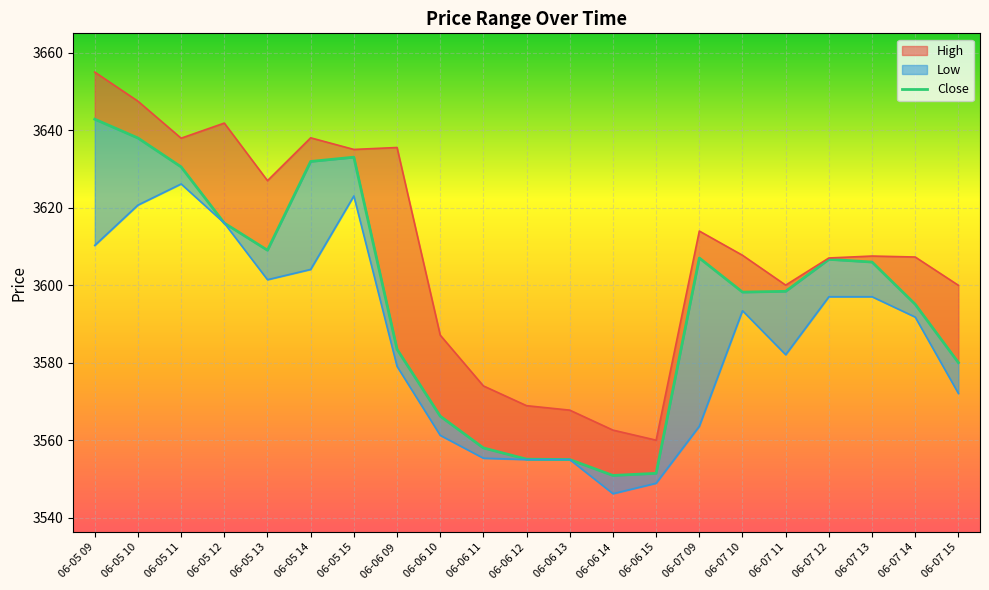

Which category has the lowest value across all series?

06-06 14